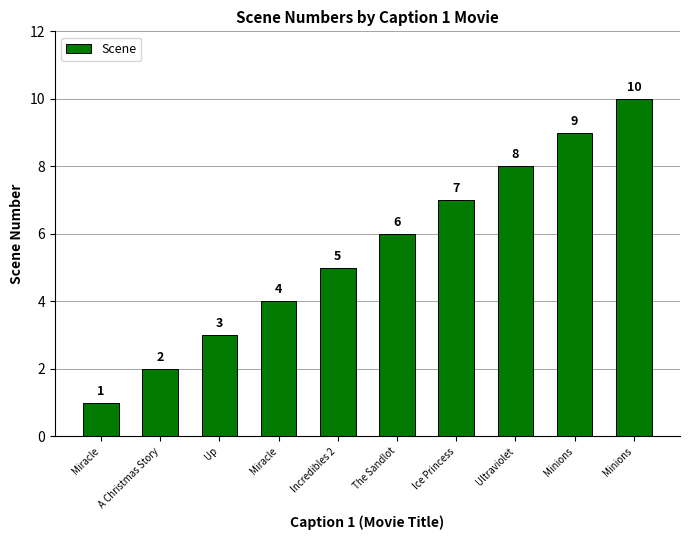

List the labels in order of value, smallest first.

Miracle, A Christmas Story, Up, Miracle, Incredibles 2, The Sandlot, Ice Princess, Ultraviolet, Minions, Minions